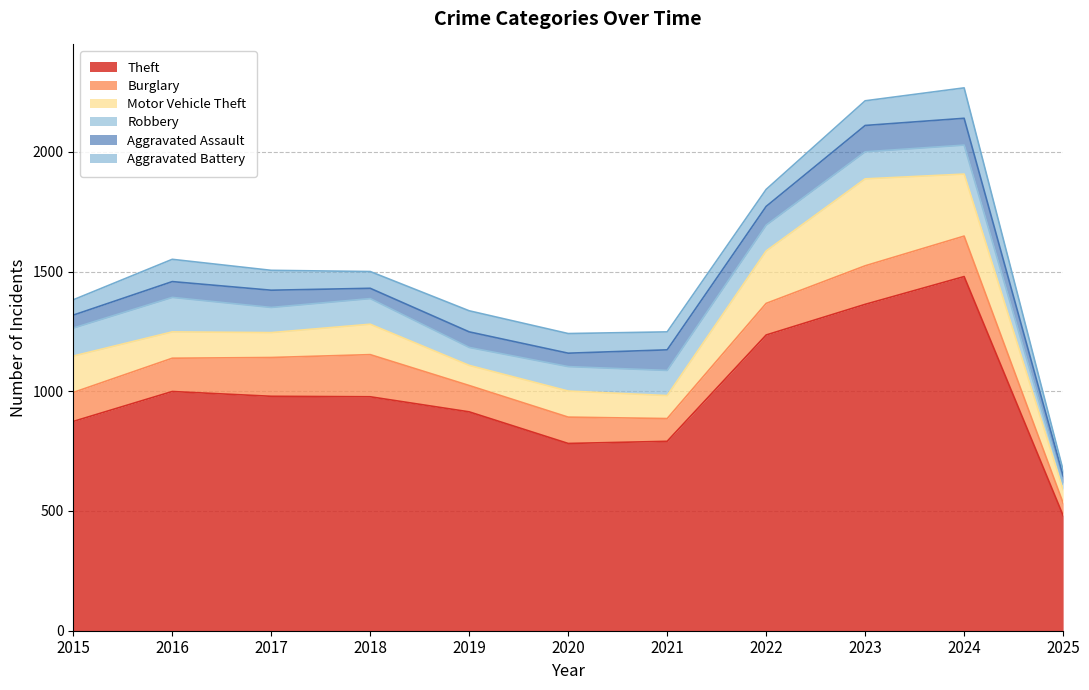

Does the chart have visible grid lines?

Yes